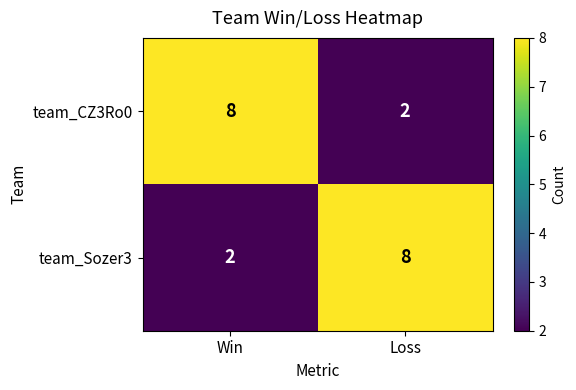

Reading left to right, extract all data points from this chart.

team_CZ3Ro0: Win=8	Loss=2
team_Sozer3: Win=2	Loss=8